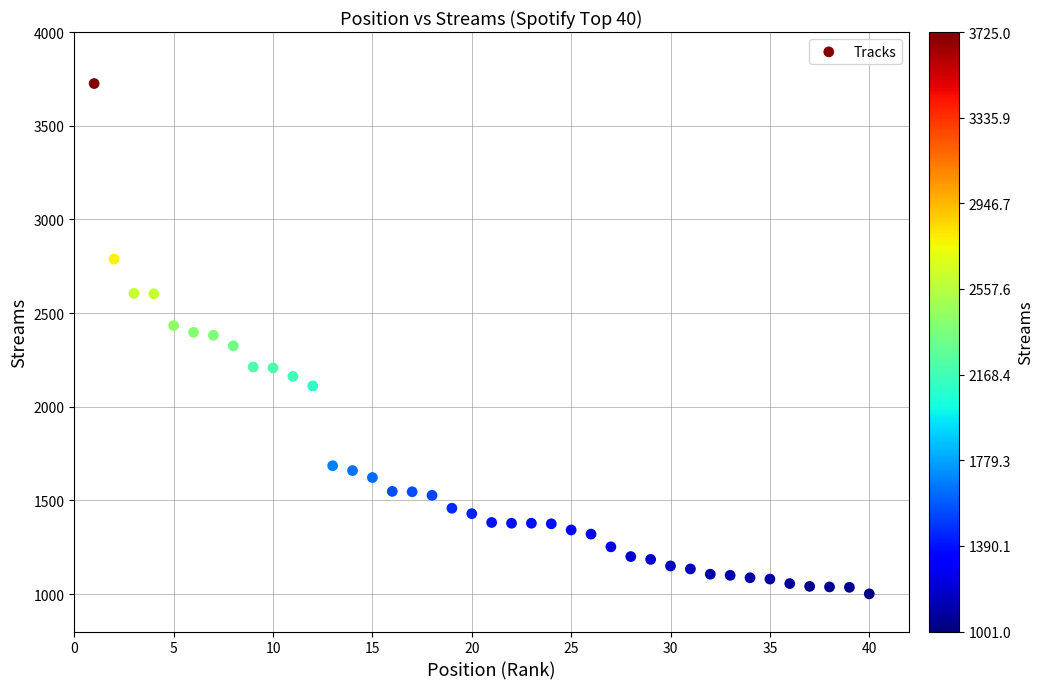

What is the range of Y values (max minus min)?

2724